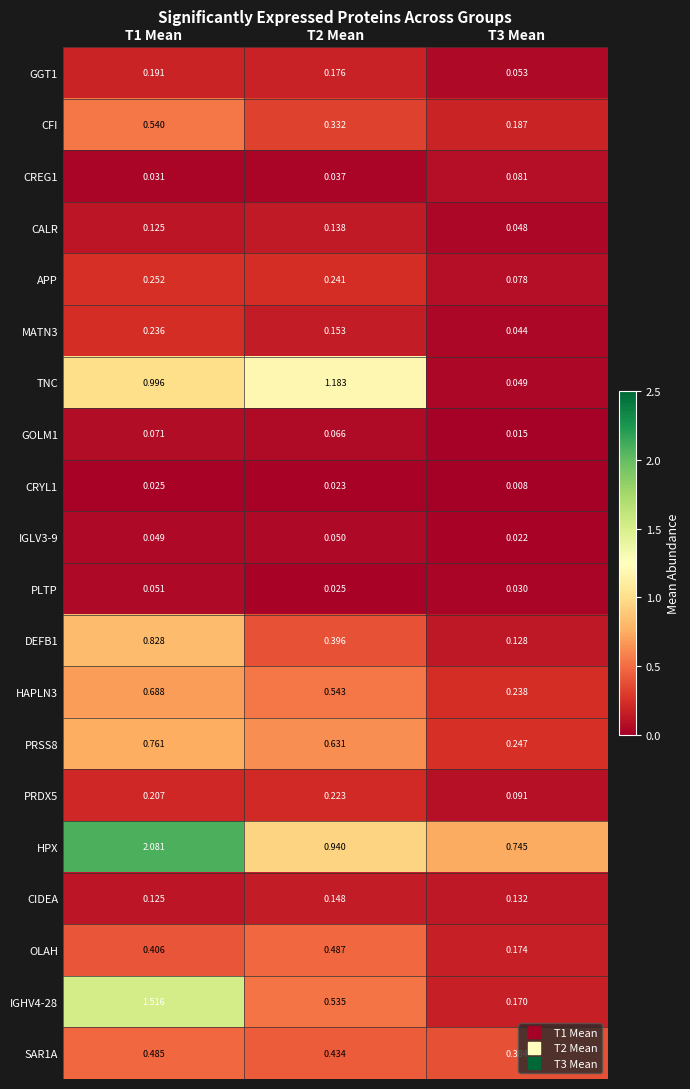

How many series are shown in this chart?

20